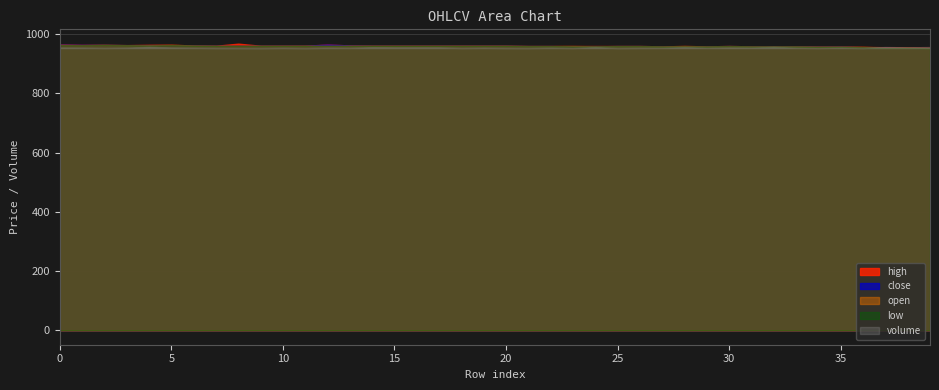

True or false: low and open cross at least once.

False